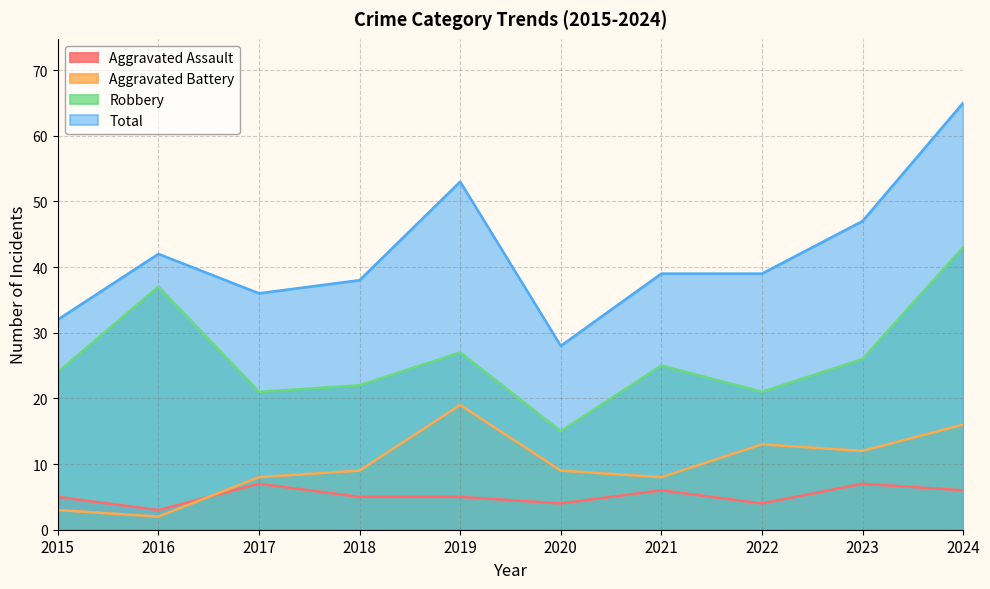

How many series are shown in this chart?

4